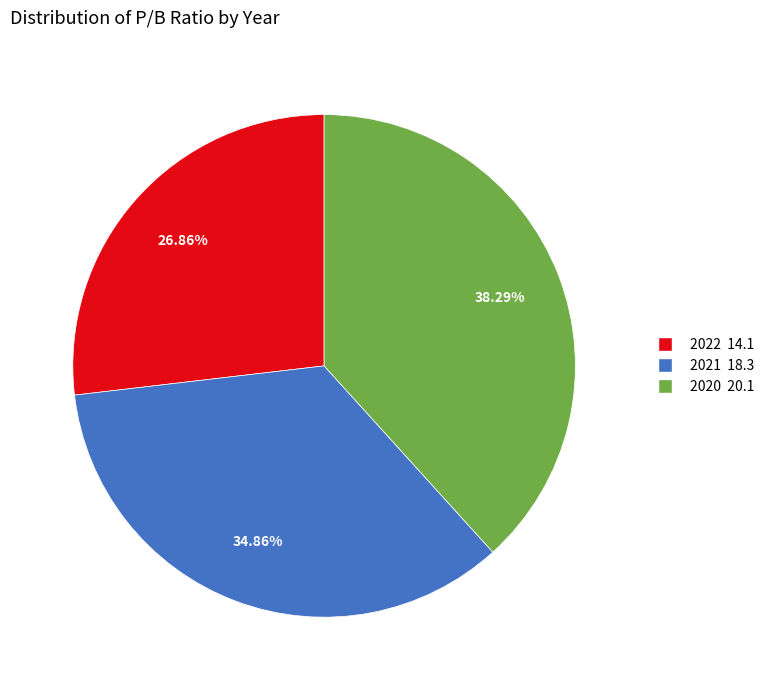

Do 2020 and 2022 together represent more than half of the pie?

Yes